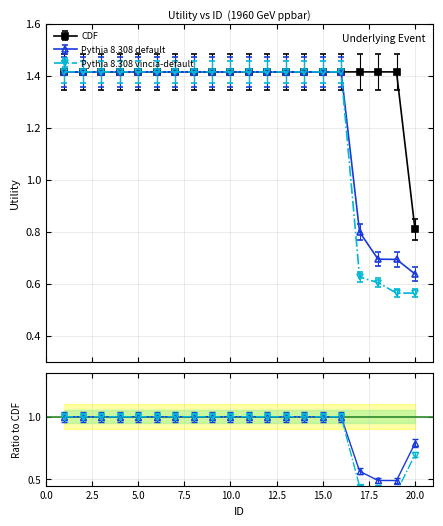

Which series has the largest total across all categories?

CDF